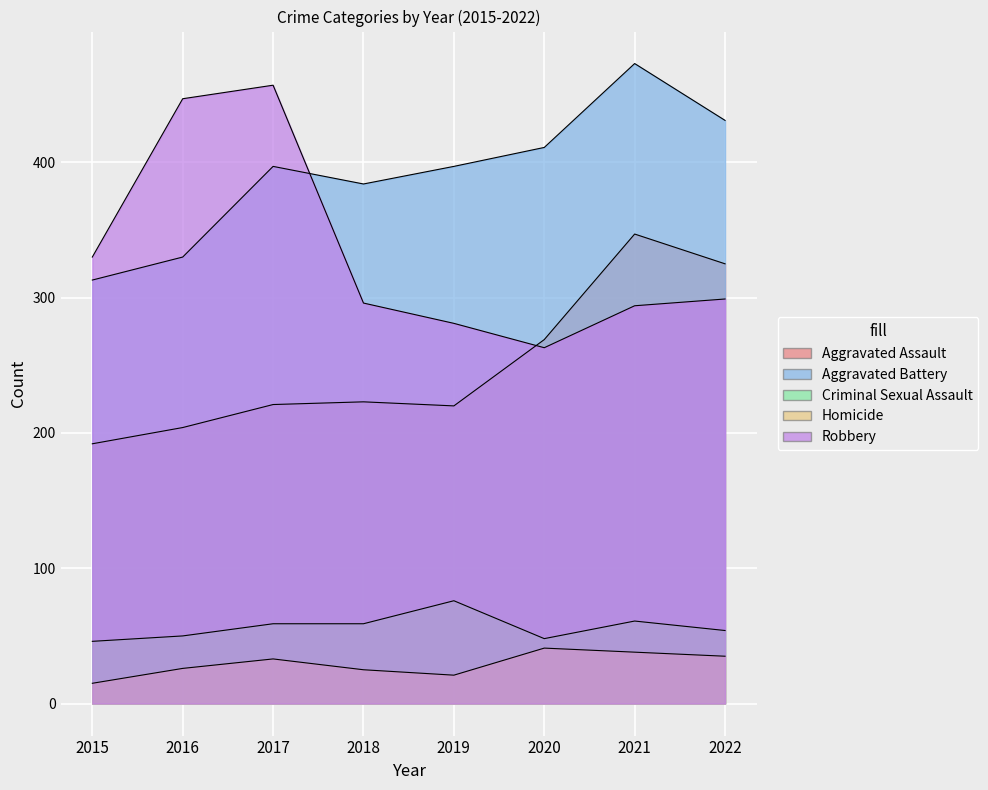

How many data points in Robbery are above 299?

3